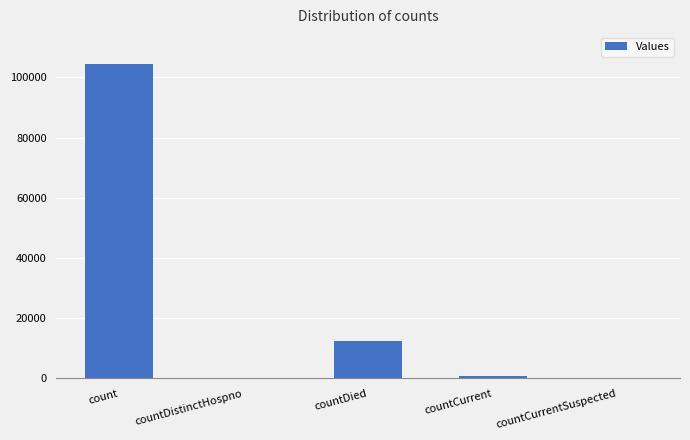

At which label does the data first exceed 793?

count